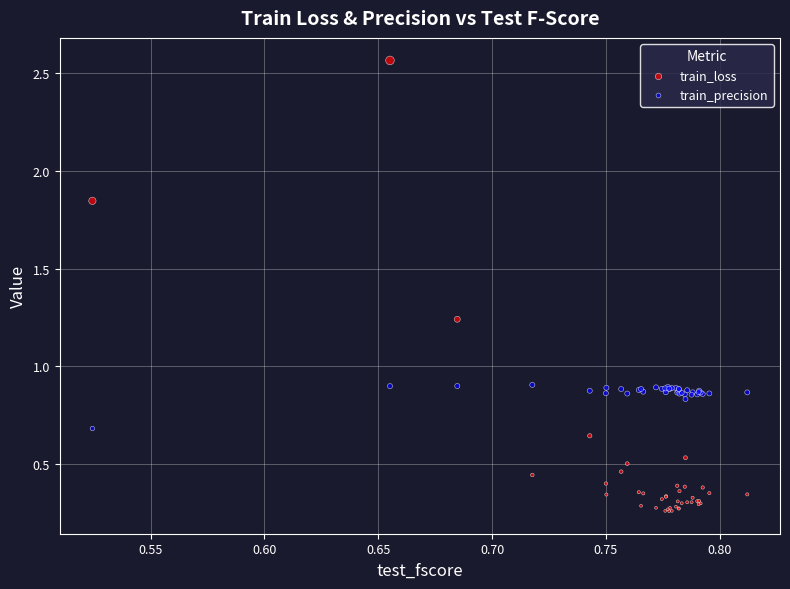

Which series contains the lowest Y value?

train_loss